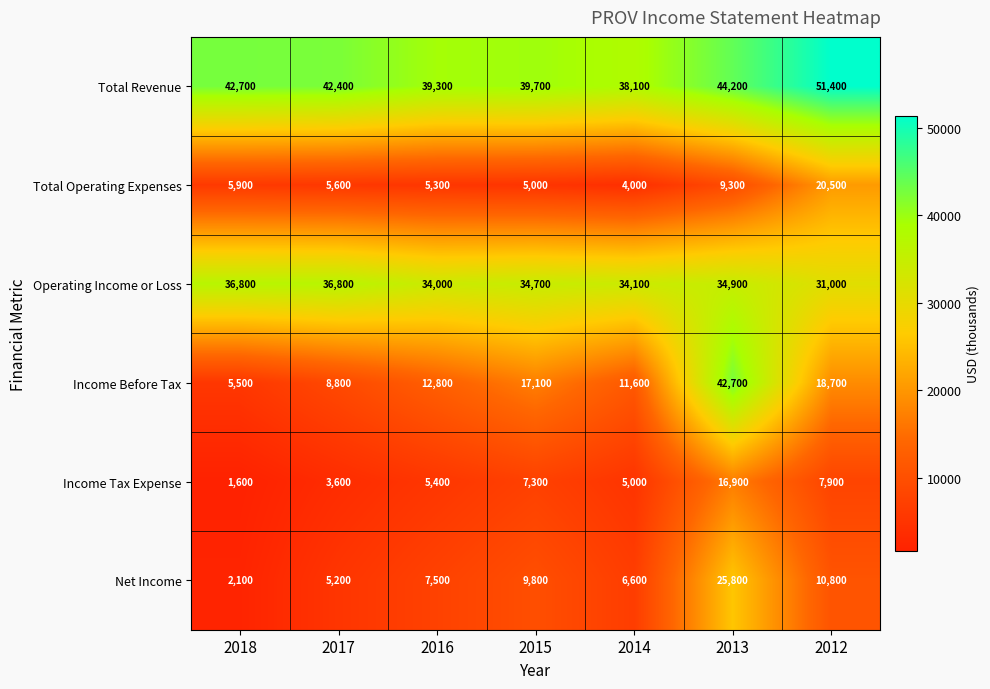

How many series are shown in this chart?

6